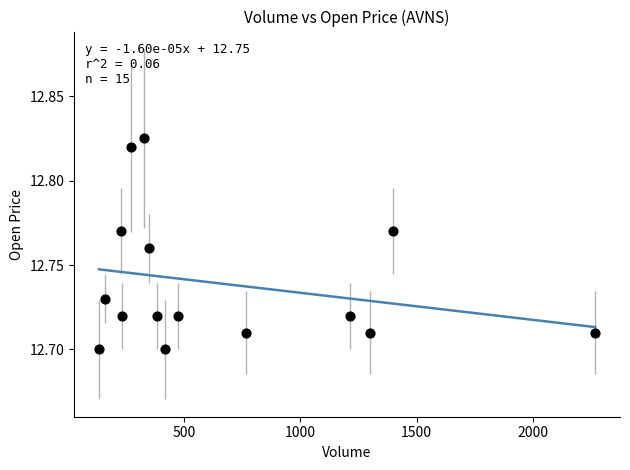

What is the range of X values (max minus min)?

2135.0